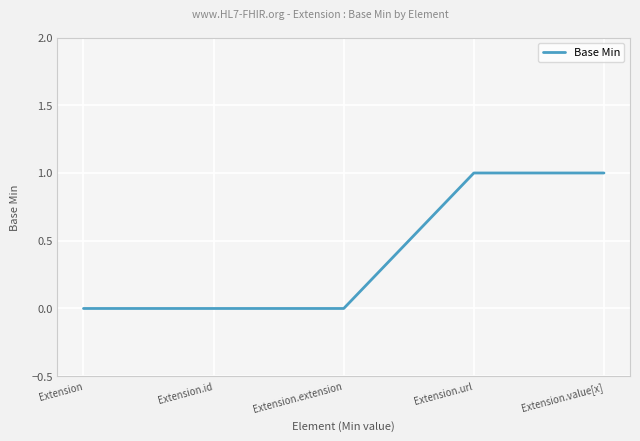

Reading left to right, transcribe all the data shown in this chart.

0	0	0	1	1